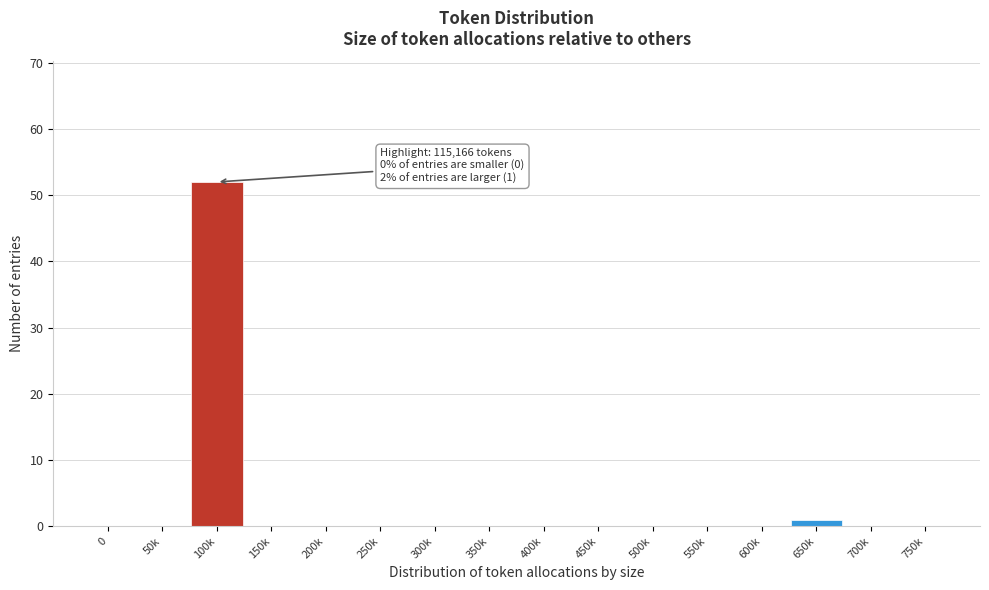

Reading left to right, transcribe all the data shown in this chart.

0=0	50k=0	100k=52	150k=0	200k=0	250k=0	300k=0	350k=0	400k=0	450k=0	500k=0	550k=0	600k=0	650k=1	700k=0	750k=0